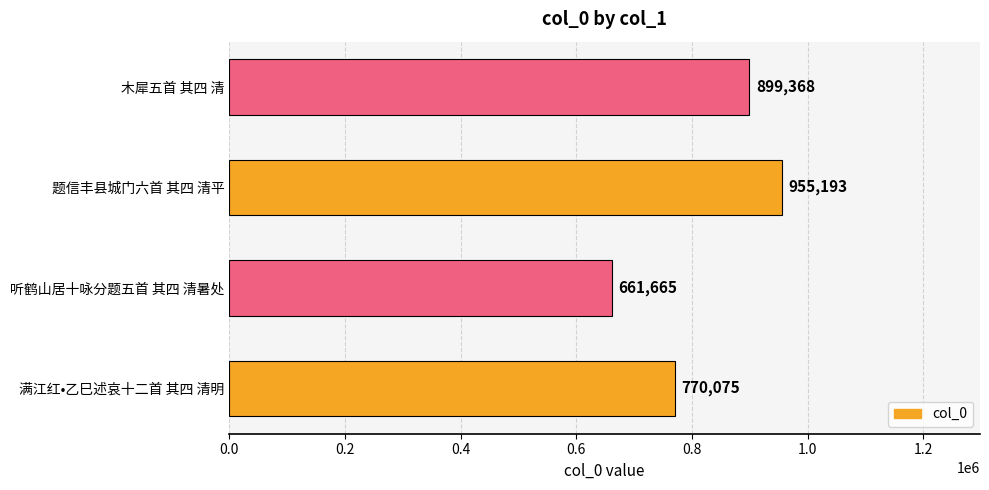

Is it true that the value at 听鹤山居十咏分题五首 其四 清暑处 is 661665?

True